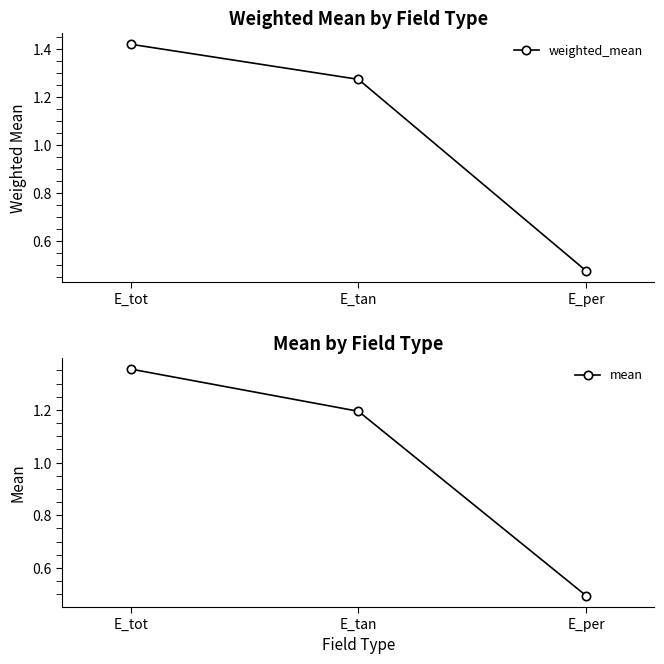

What value does the weighted_mean series have at E_tan?

1.3